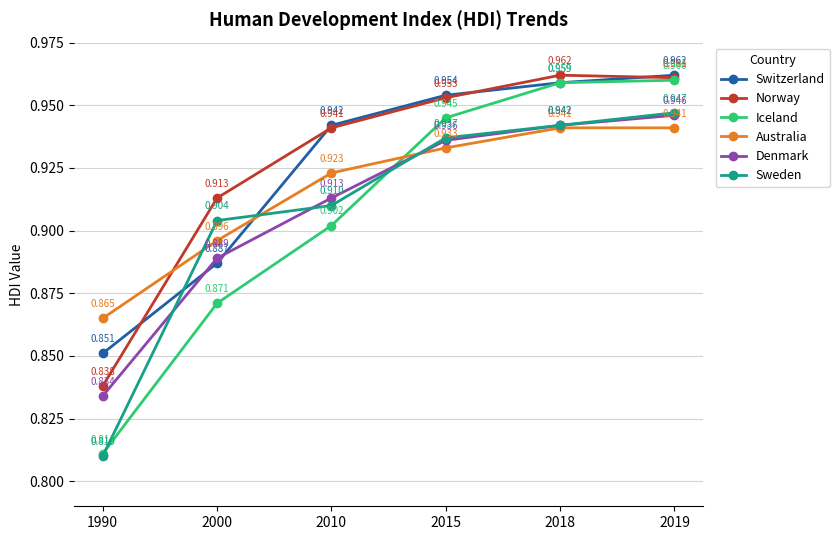

Which series has the largest total across all categories?

Norway